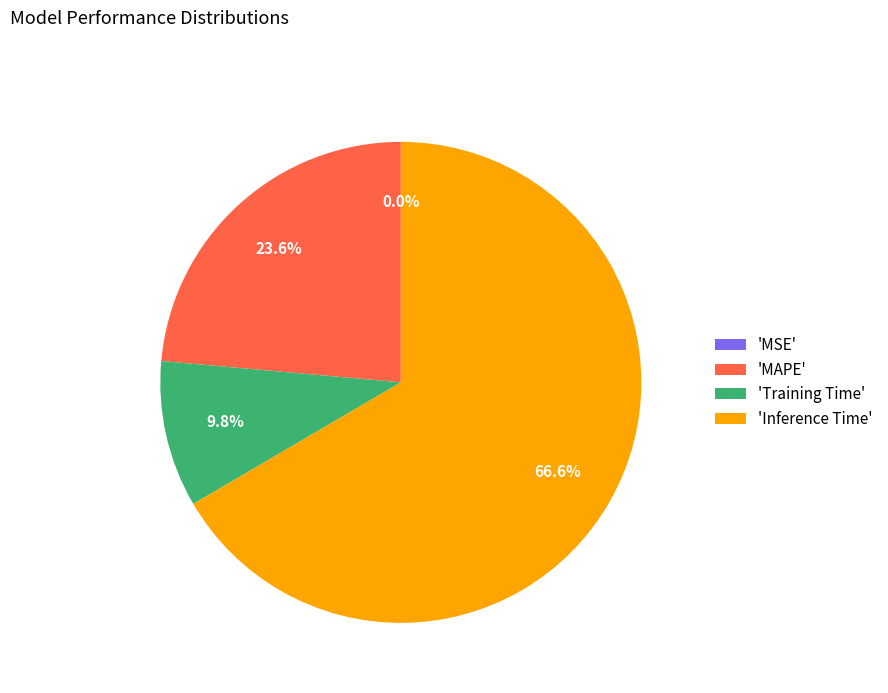

How much of the chart is everything except 'Inference Time'?

33.4%